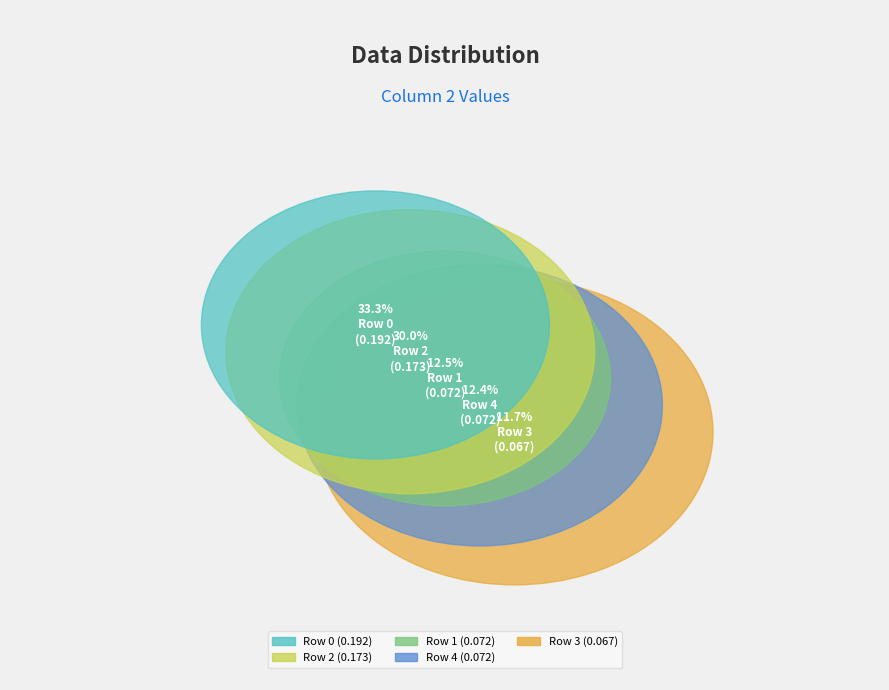

What percentage is the Row 2 slice, to the nearest percent?

30%